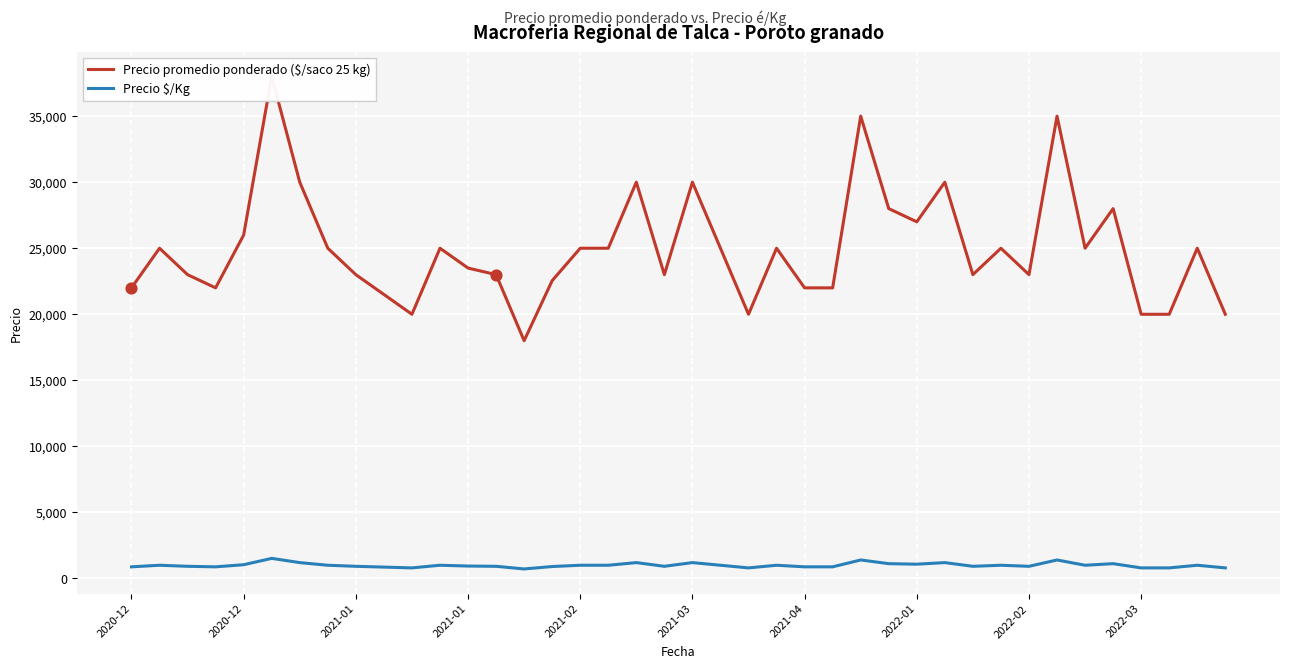

What are all the series names shown in the legend?

Precio promedio ponderado ($/saco 25 kg), Precio $/Kg